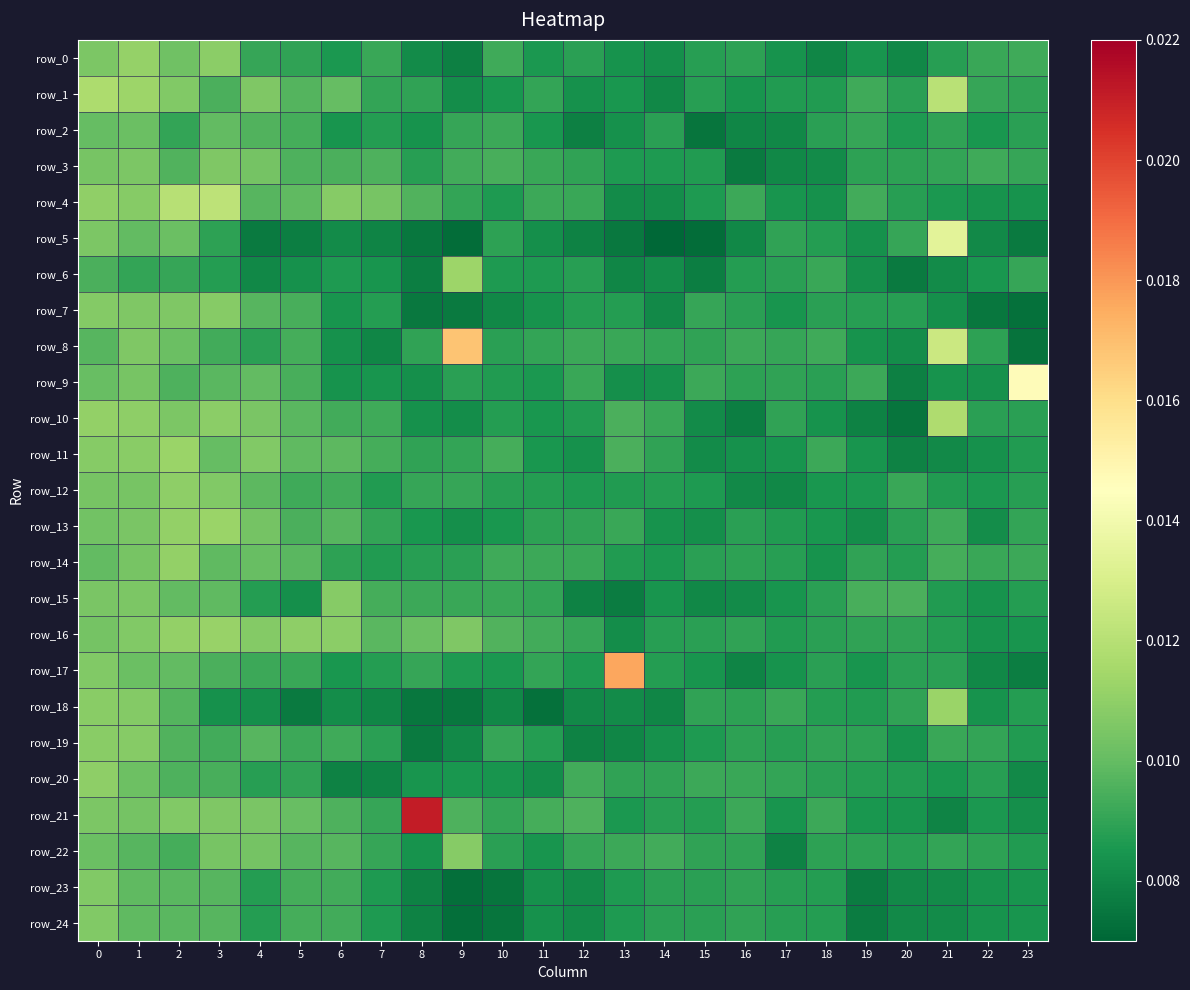

Rank the series at 19 from highest to lowest value.

row_15, row_4, row_1, row_9, row_2, row_14, row_16, row_3, row_22, row_19, row_7, row_20, row_18, row_12, row_21, row_0, row_11, row_17, row_8, row_5, row_6, row_13, row_10, row_23, row_24